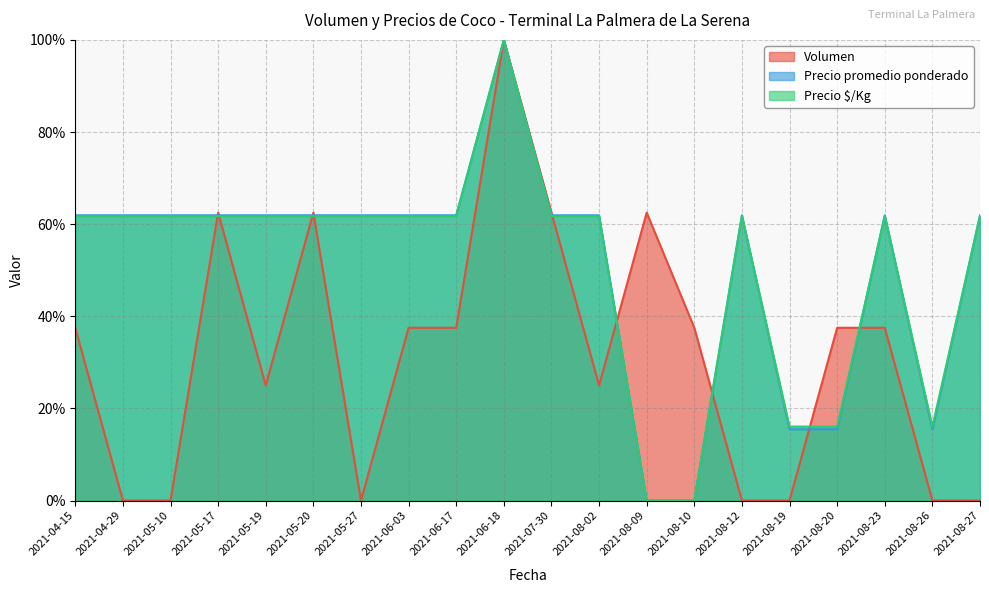

Which series ends up on top after the final intersection of Precio $/Kg and Precio promedio ponderado?

Precio promedio ponderado